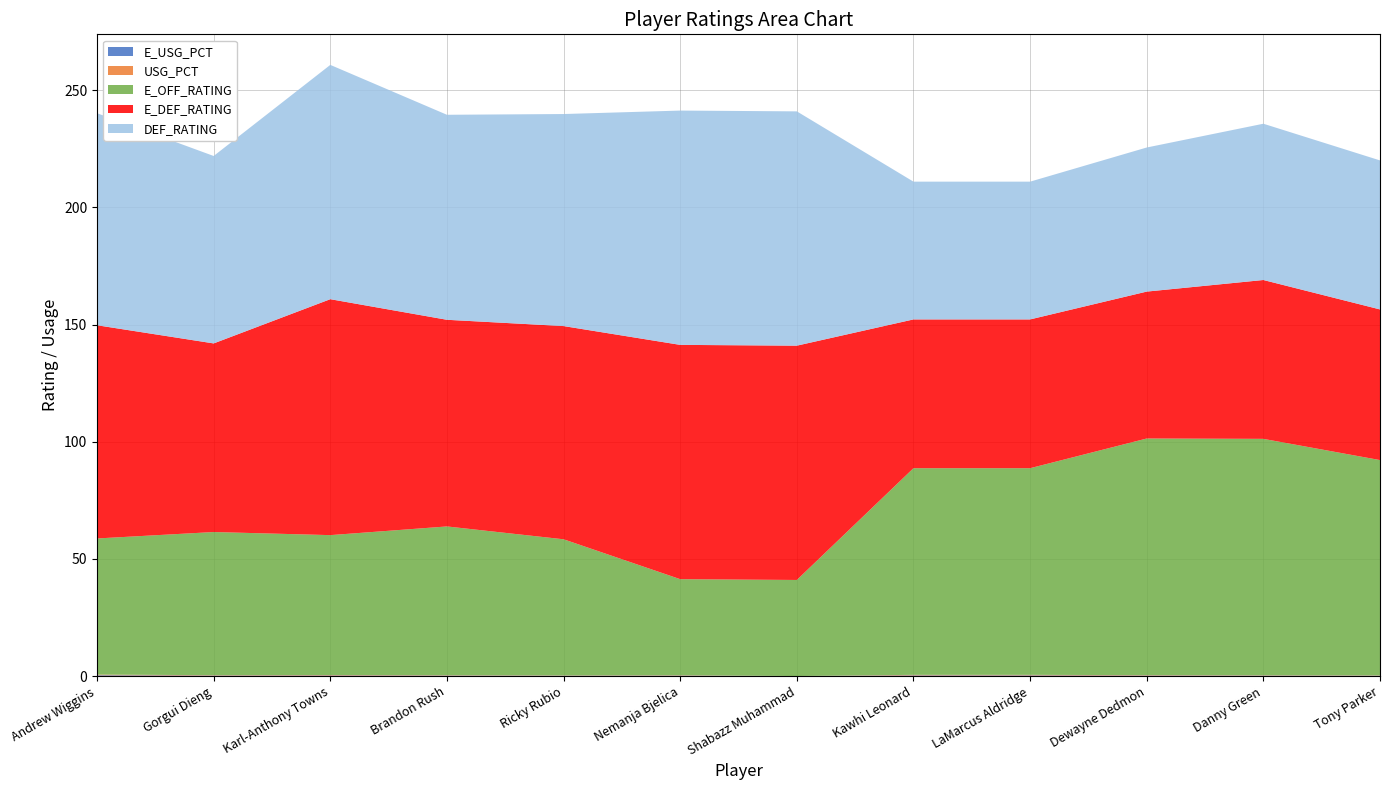

Reading left to right, what are all the values shown in this chart?

E_USG_PCT: Andrew Wiggins=0.3	Gorgui Dieng=0.2	Karl-Anthony Towns=0.2	Brandon Rush=0.2	Ricky Rubio=0.1	Nemanja Bjelica=0.2	Shabazz Muhammad=0.0	Kawhi Leonard=0.3	LaMarcus Aldridge=0.3	Dewayne Dedmon=0.2	Danny Green=0.2	Tony Parker=0.1
USG_PCT: Andrew Wiggins=0.3	Gorgui Dieng=0.2	Karl-Anthony Towns=0.2	Brandon Rush=0.2	Ricky Rubio=0.1	Nemanja Bjelica=0.2	Shabazz Muhammad=0.0	Kawhi Leonard=0.2	LaMarcus Aldridge=0.2	Dewayne Dedmon=0.2	Danny Green=0.2	Tony Parker=0.1
E_OFF_RATING: Andrew Wiggins=58.1	Gorgui Dieng=61.1	Karl-Anthony Towns=59.7	Brandon Rush=63.5	Ricky Rubio=58.1	Nemanja Bjelica=41.0	Shabazz Muhammad=41.0	Kawhi Leonard=88.2	LaMarcus Aldridge=88.2	Dewayne Dedmon=101.0	Danny Green=100.9	Tony Parker=91.9
E_DEF_RATING: Andrew Wiggins=91.0	Gorgui Dieng=80.5	Karl-Anthony Towns=100.7	Brandon Rush=88.2	Ricky Rubio=91.0	Nemanja Bjelica=100.0	Shabazz Muhammad=100.0	Kawhi Leonard=63.5	LaMarcus Aldridge=63.5	Dewayne Dedmon=62.7	Danny Green=67.8	Tony Parker=64.3
DEF_RATING: Andrew Wiggins=90.5	Gorgui Dieng=80.0	Karl-Anthony Towns=100.0	Brandon Rush=87.5	Ricky Rubio=90.5	Nemanja Bjelica=100.0	Shabazz Muhammad=100.0	Kawhi Leonard=58.8	LaMarcus Aldridge=58.8	Dewayne Dedmon=61.5	Danny Green=66.7	Tony Parker=63.6